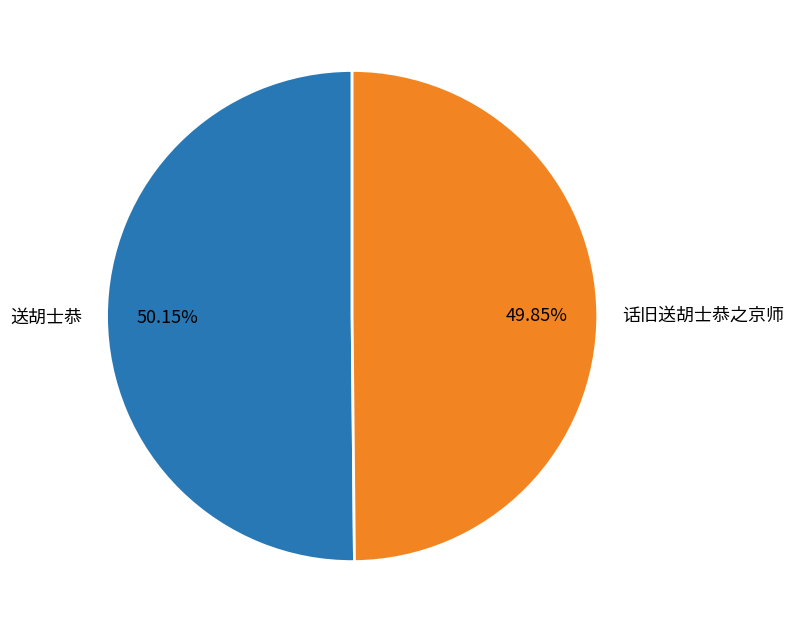

Is there a majority slice in this chart?

Yes